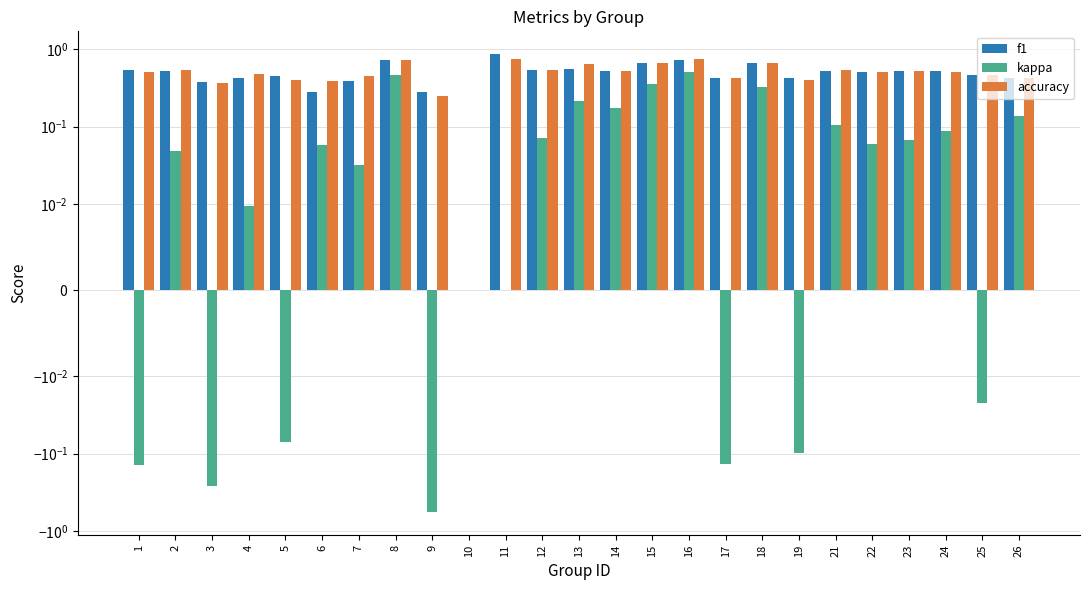

The f1 series shows 0.2 at 3. True or false?

False